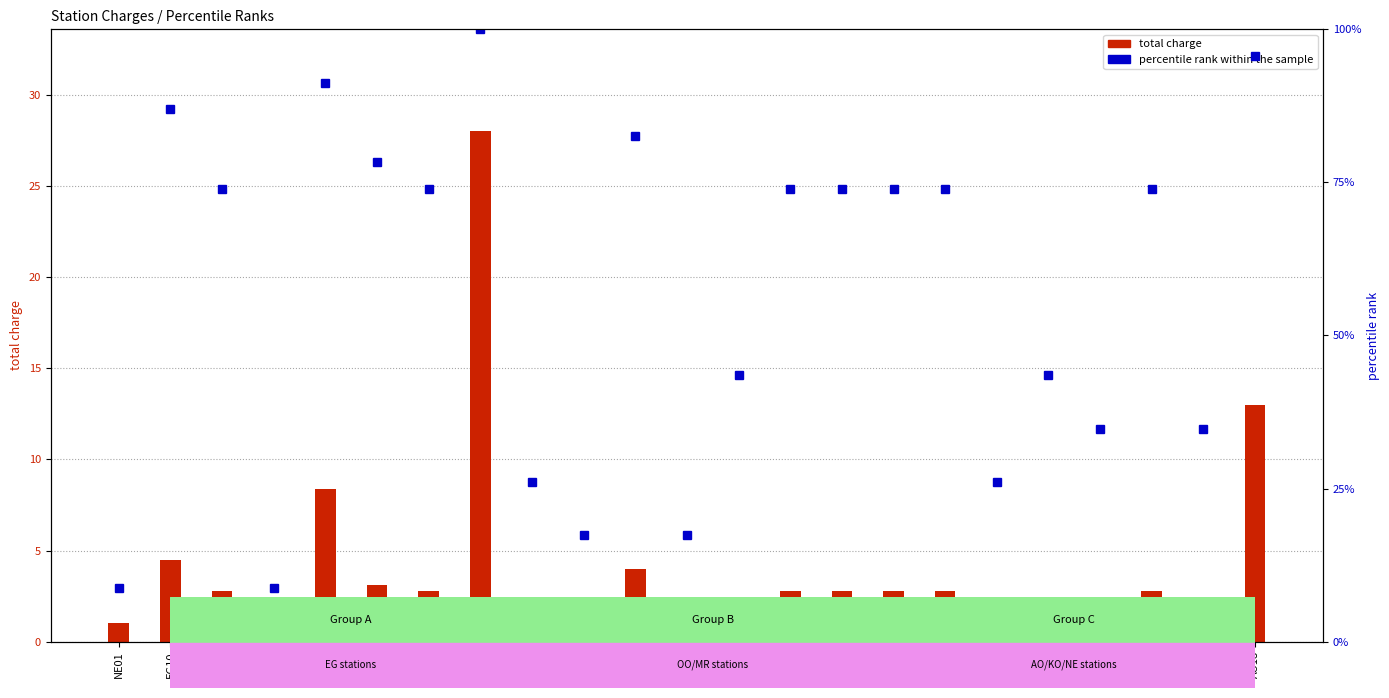

What is the difference between the maximum and minimum values in the total charge series?

27.0